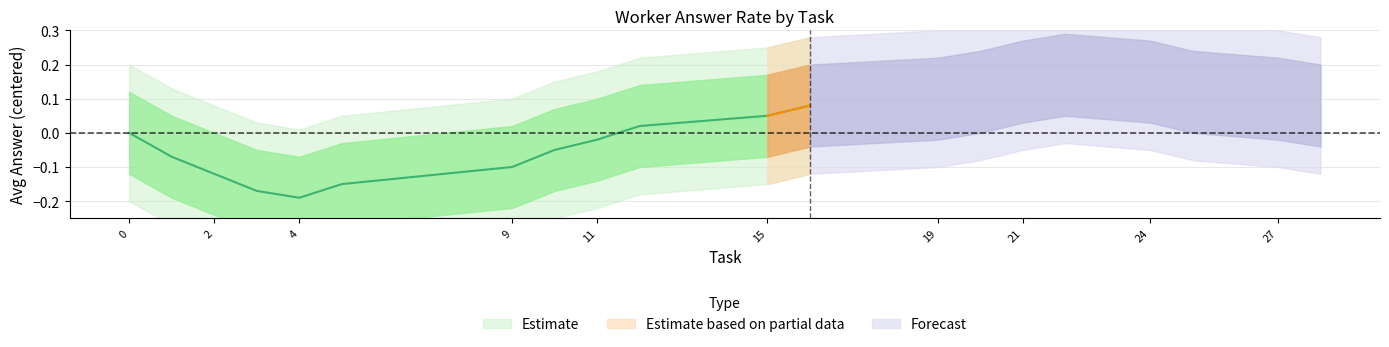

In lower2, how many points are lower than both neighbors (excluding endpoints)?

1